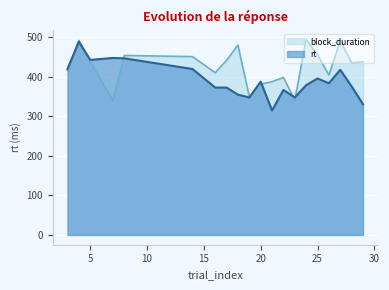

How many lines are shown in the chart?

2